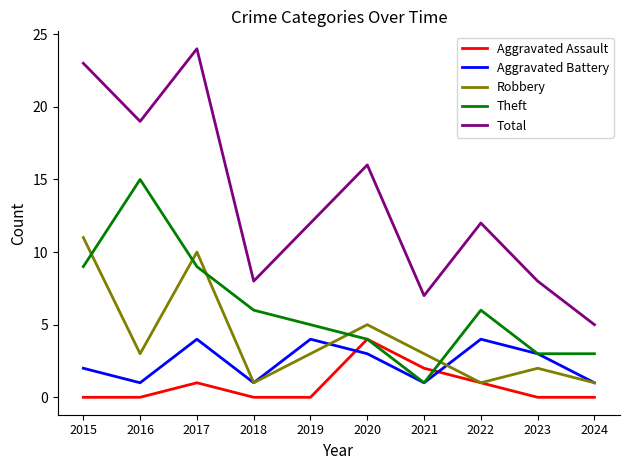

Which series has the largest total across all categories?

Total